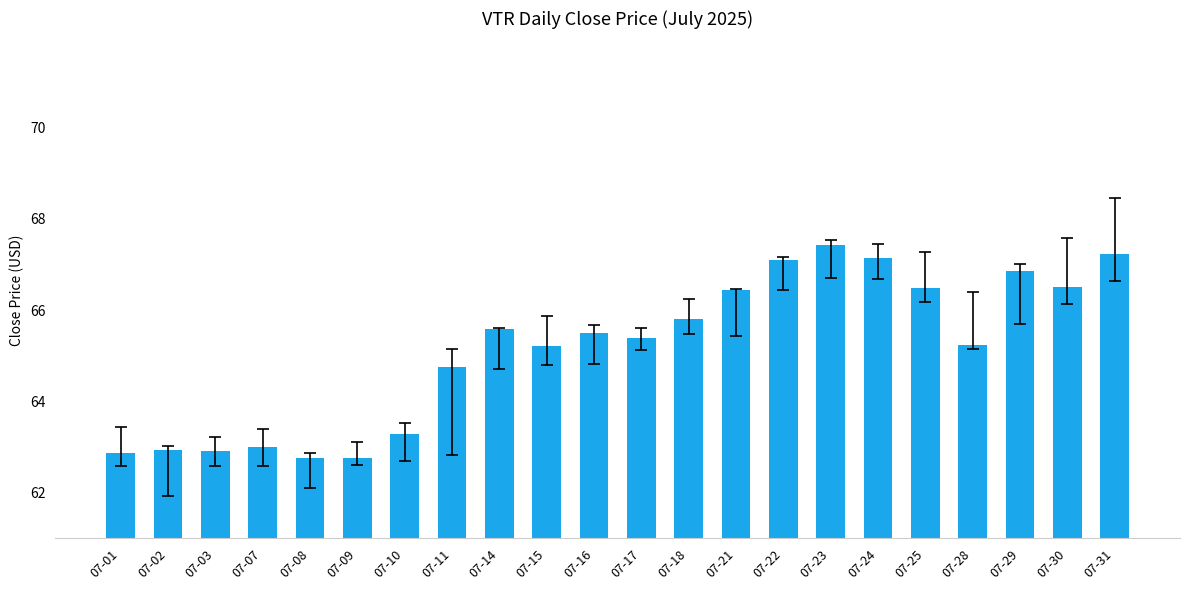

Reading left to right, extract all data points from this chart.

62.9	62.9	62.9	63.0	62.8	62.8	63.3	64.8	65.6	65.2	65.5	65.4	65.8	66.4	67.1	67.4	67.1	66.5	65.2	66.9	66.5	67.2